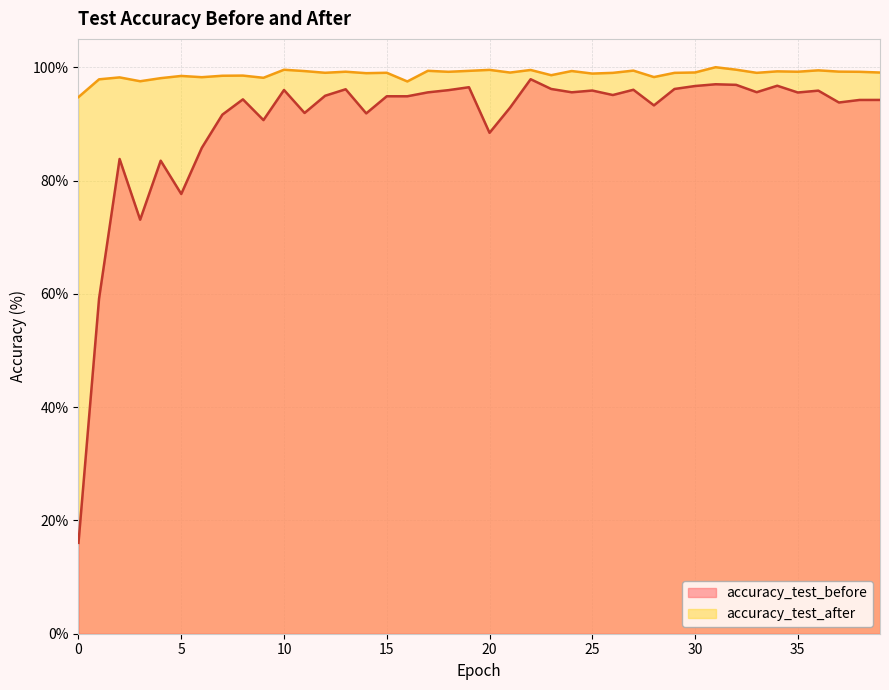

At 9, list the series in order from largest to smallest.

accuracy_test_after, accuracy_test_before